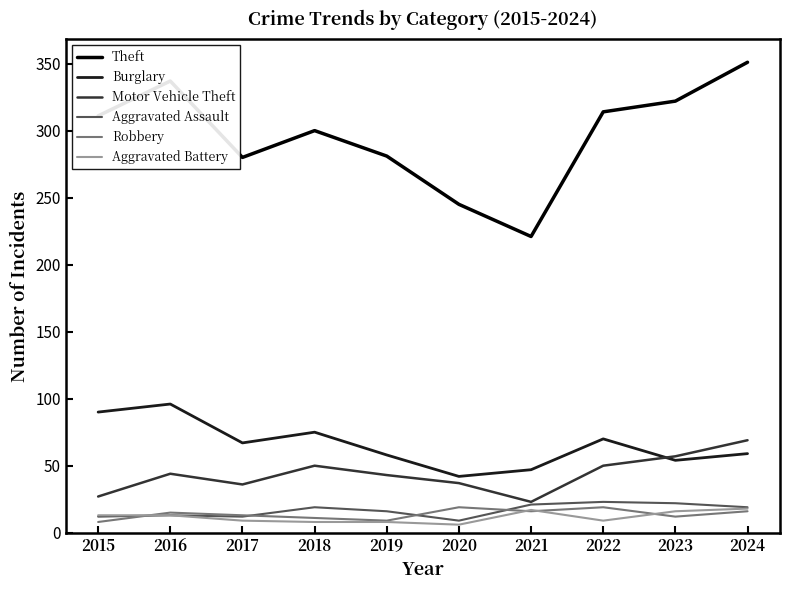

Where is the first local minimum for Motor Vehicle Theft?

2017